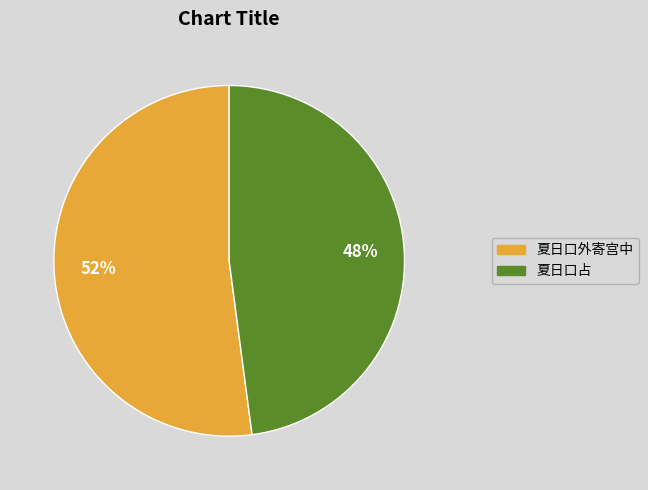

Between 夏日口外寄宫中 and 夏日口占, which is larger?

夏日口外寄宫中